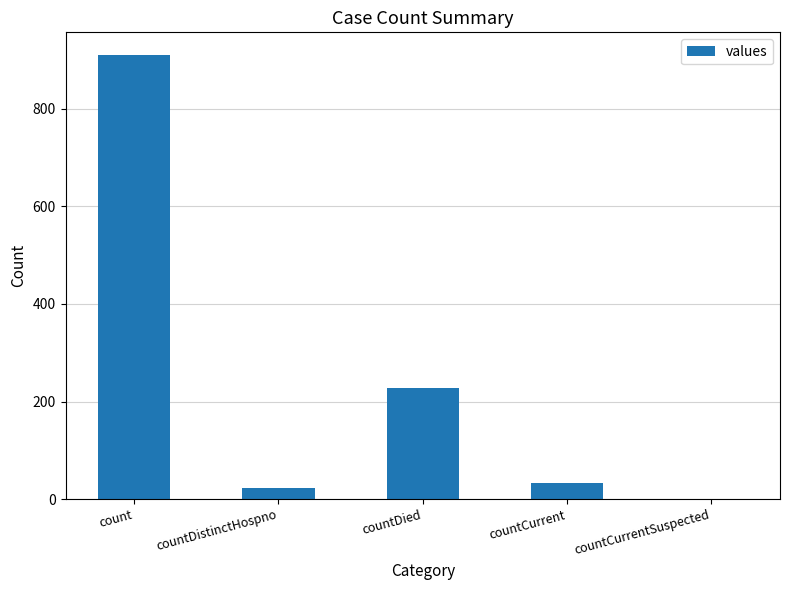

What is the sum of all values?

1192